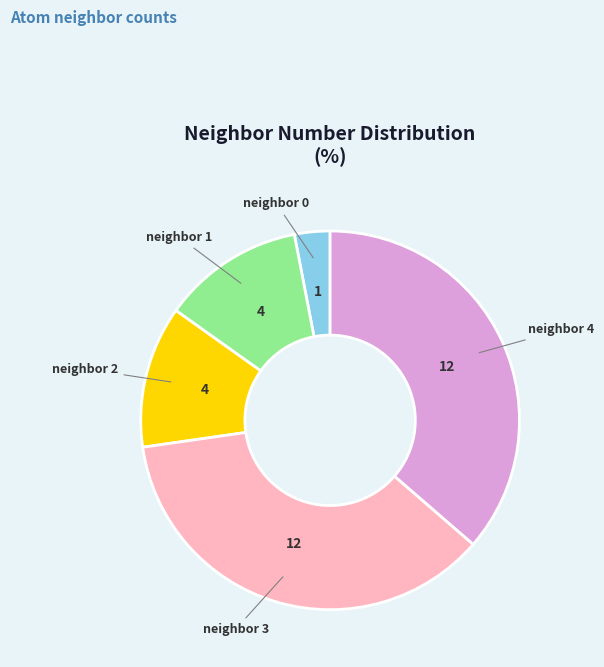

Is there any slice that represents more than half of the pie?

No